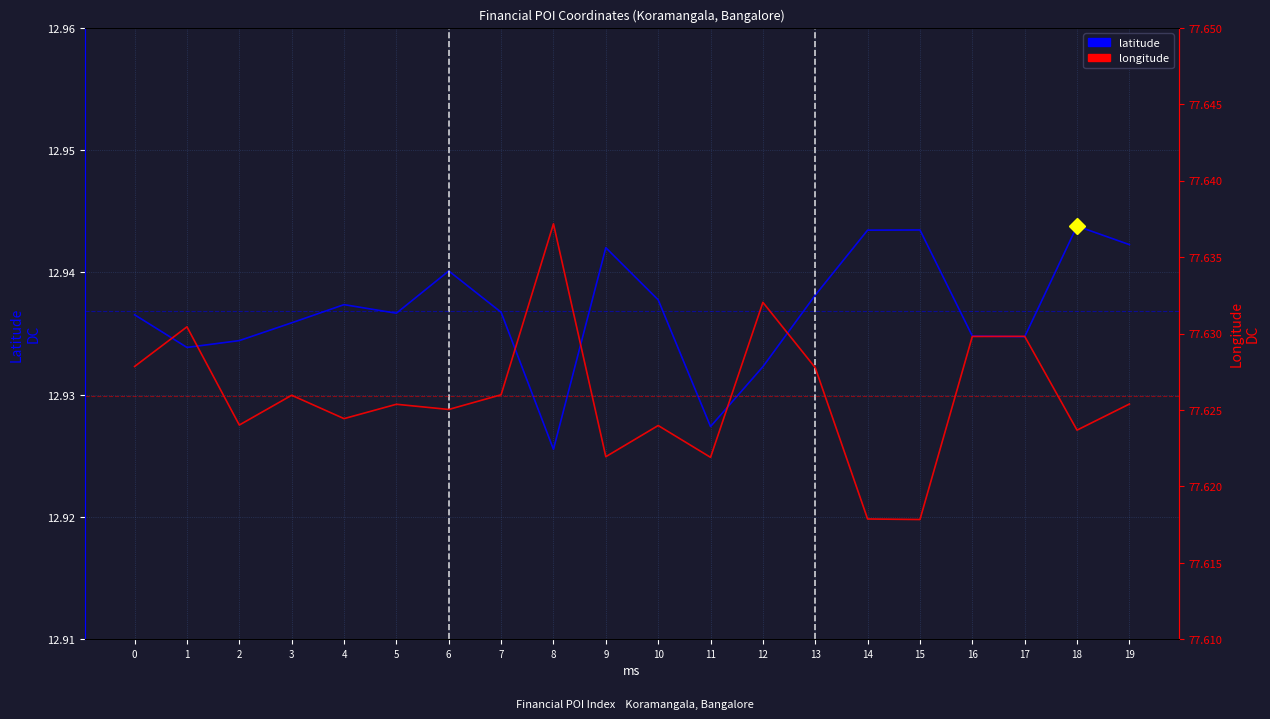

At which category does latitude reach its first local peak?

4